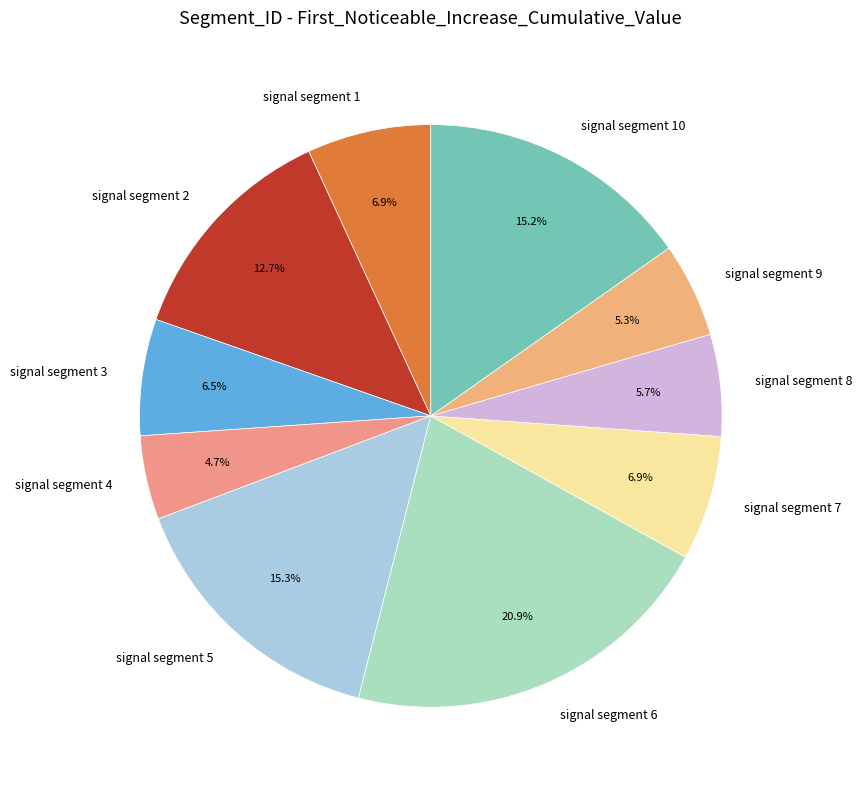

What percentage is NOT represented by signal segment 4?

95.3%